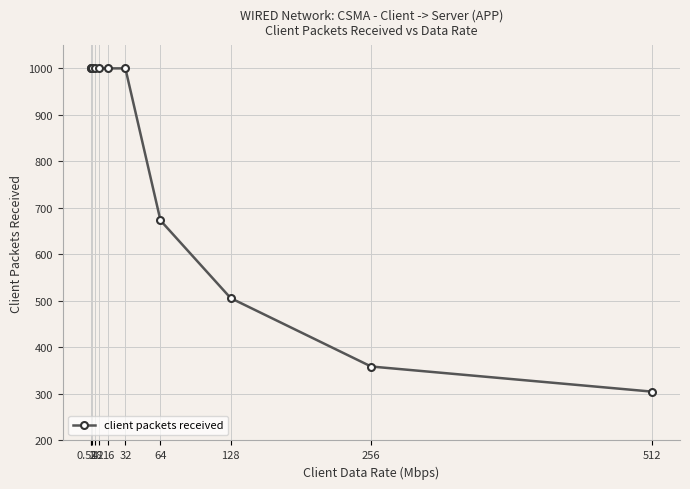

Which has a higher value, 8 or 64?

8